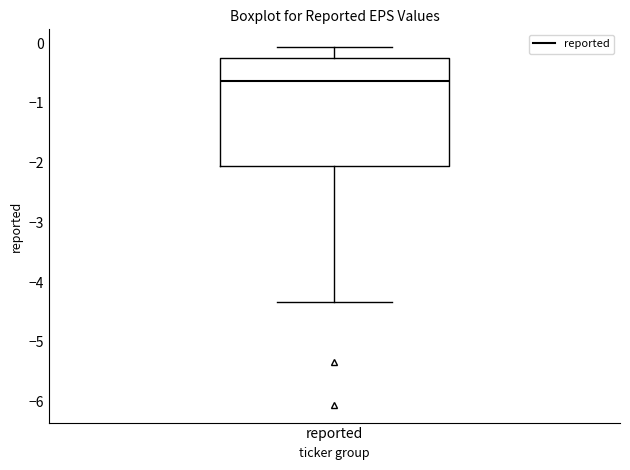

Where is the lower edge of the box for reported on the y-axis? The values are not printed on the chart, so give them approximately, as read against the axis.

-2.0